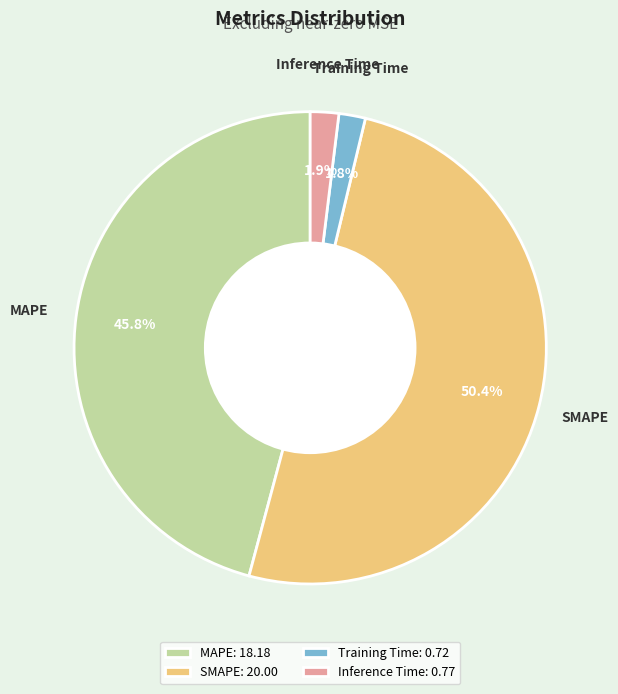

How many segments does this pie chart have?

4